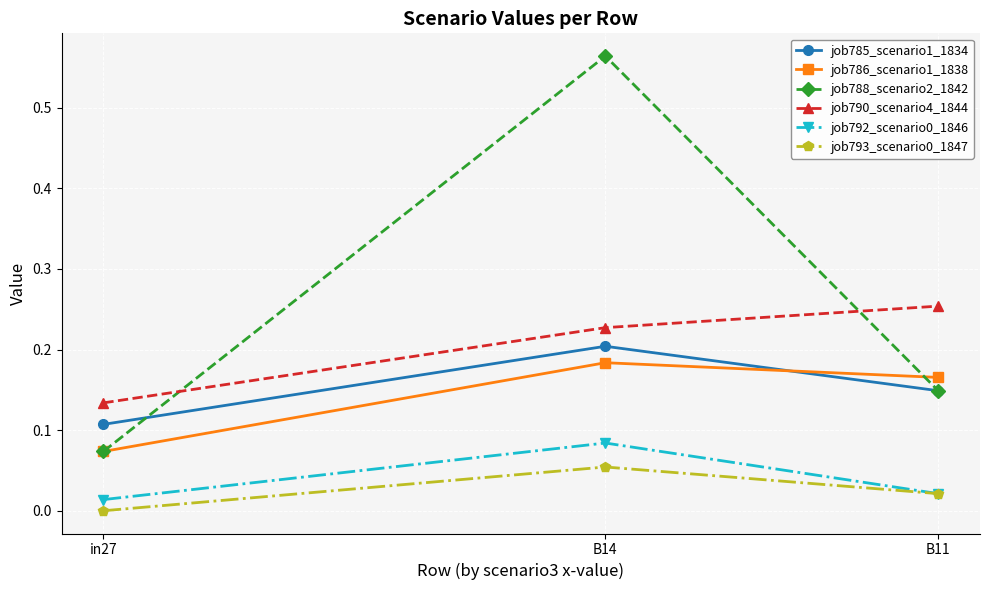

At which label is job790_scenario4_1844 closest to 0?

in27